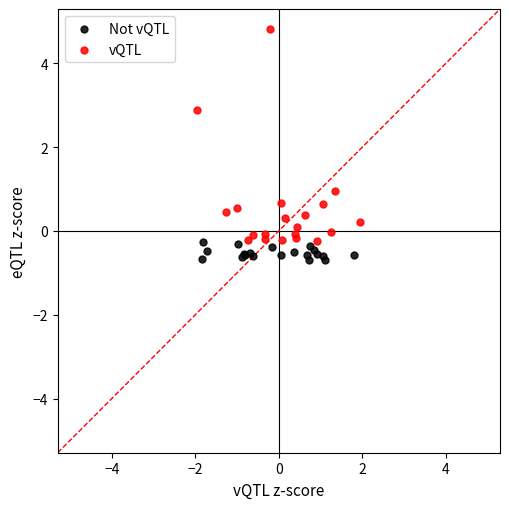

Which series reaches the maximum Y coordinate?

vQTL